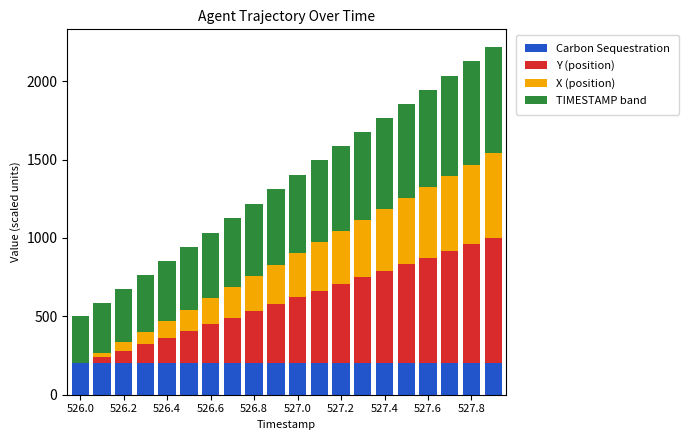

Does the chart contain stacked bars?

Yes